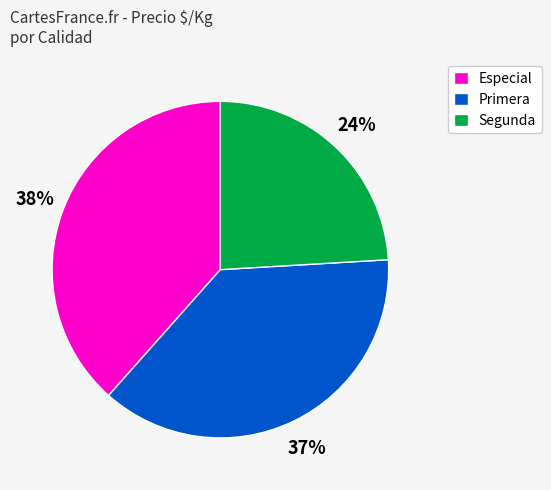

Is it true that Segunda is 37% of the pie?

False